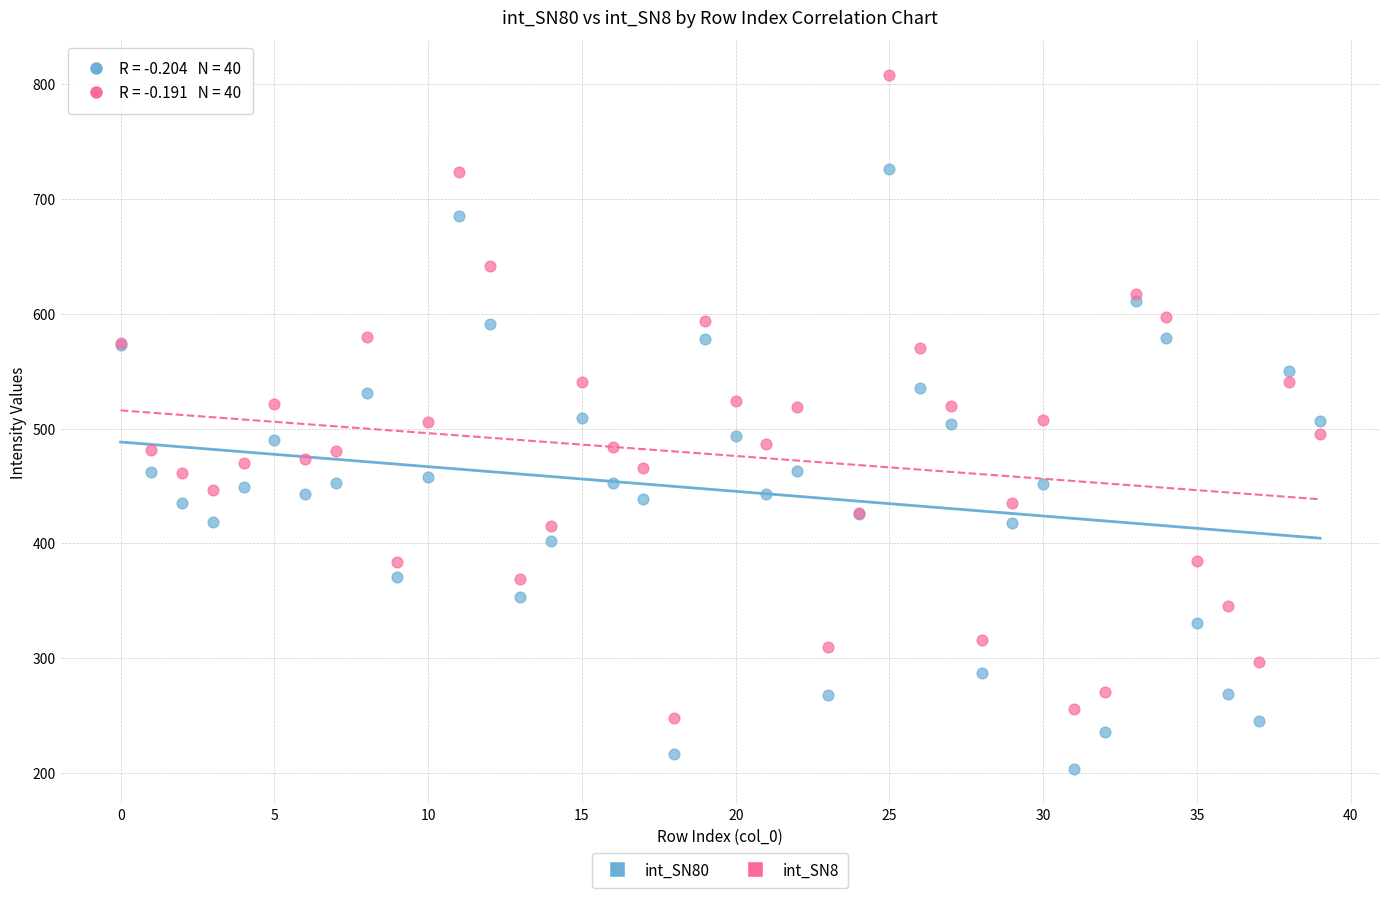

Which series contains the highest Y value?

int_SN8